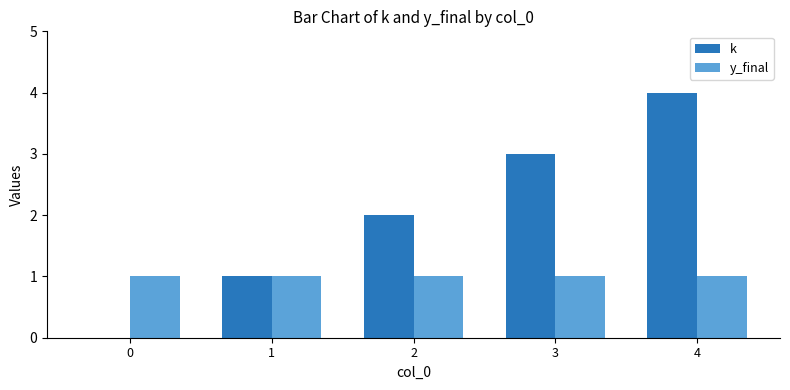

What is the difference between the k values at 0 and 1?

1